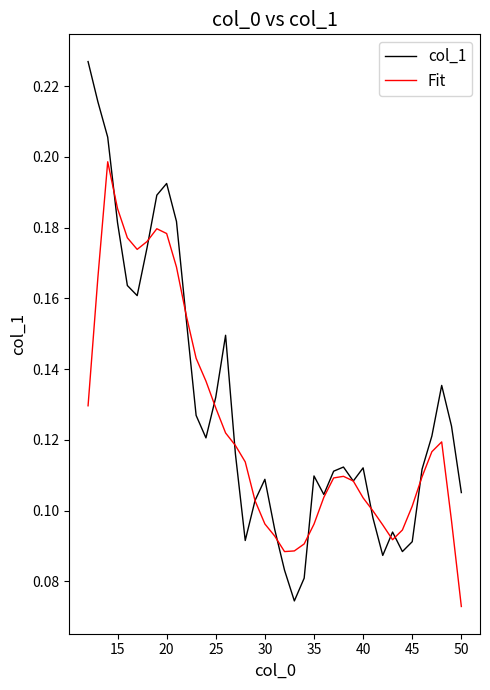

Which series has the largest range (max minus min)?

col_1